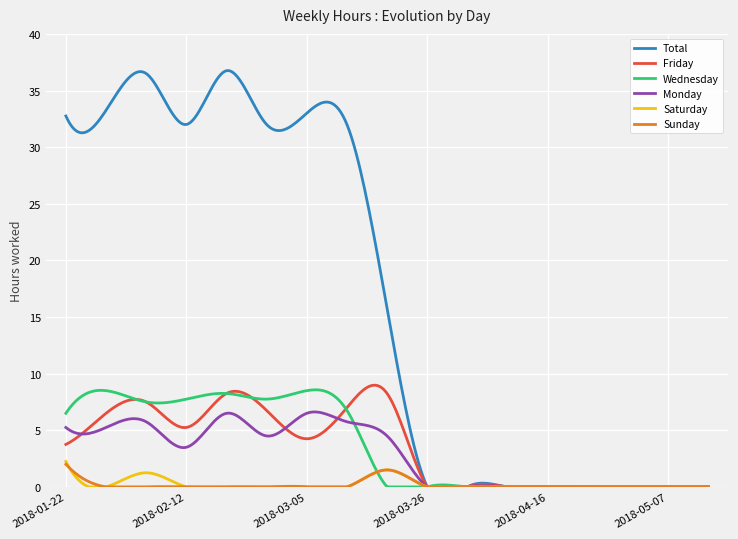

Does the chart display data point markers on the line(s)?

No